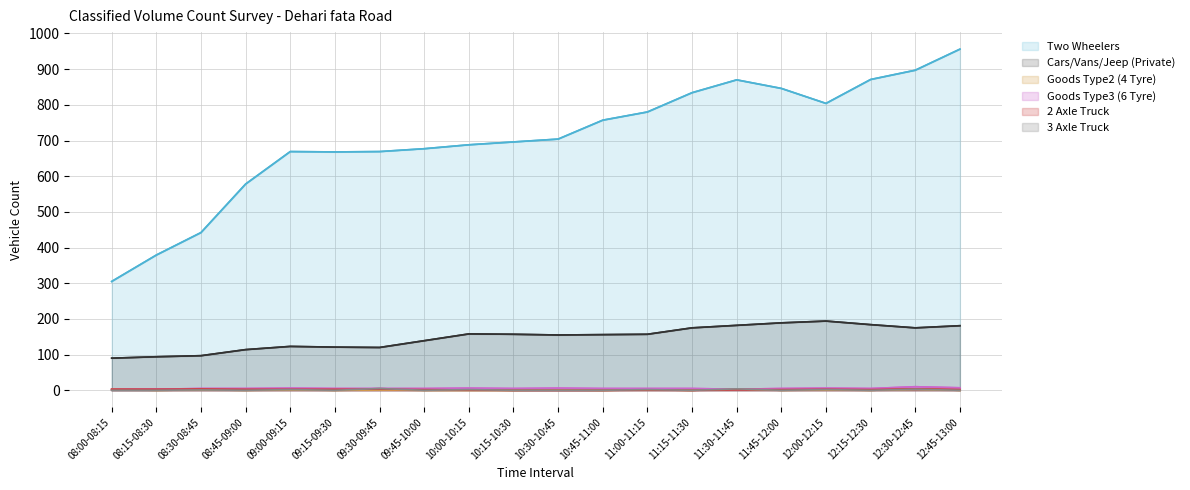

Which series has the largest total across all categories?

Two Wheelers